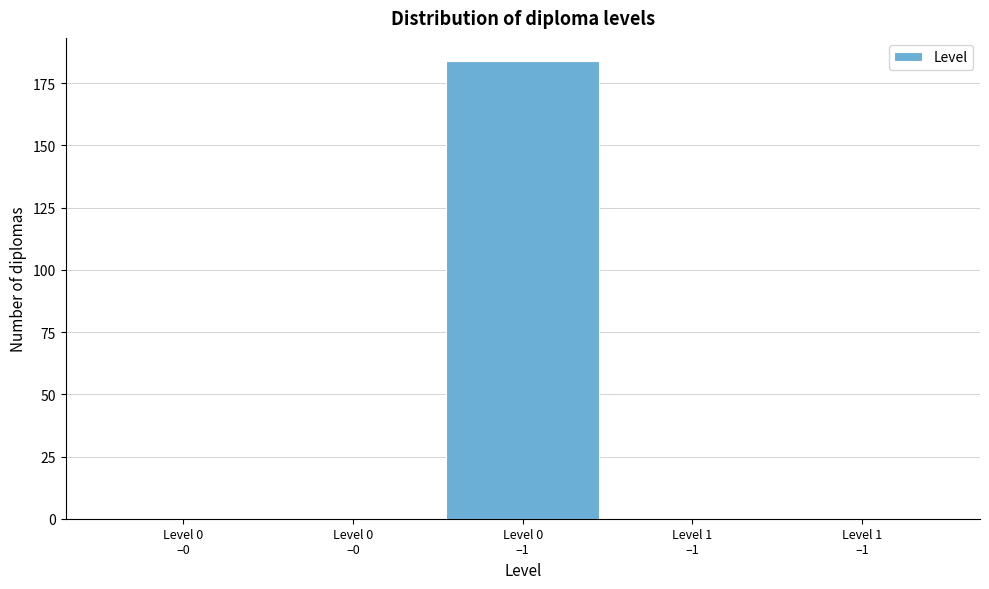

Count the number of data series in this chart.

1